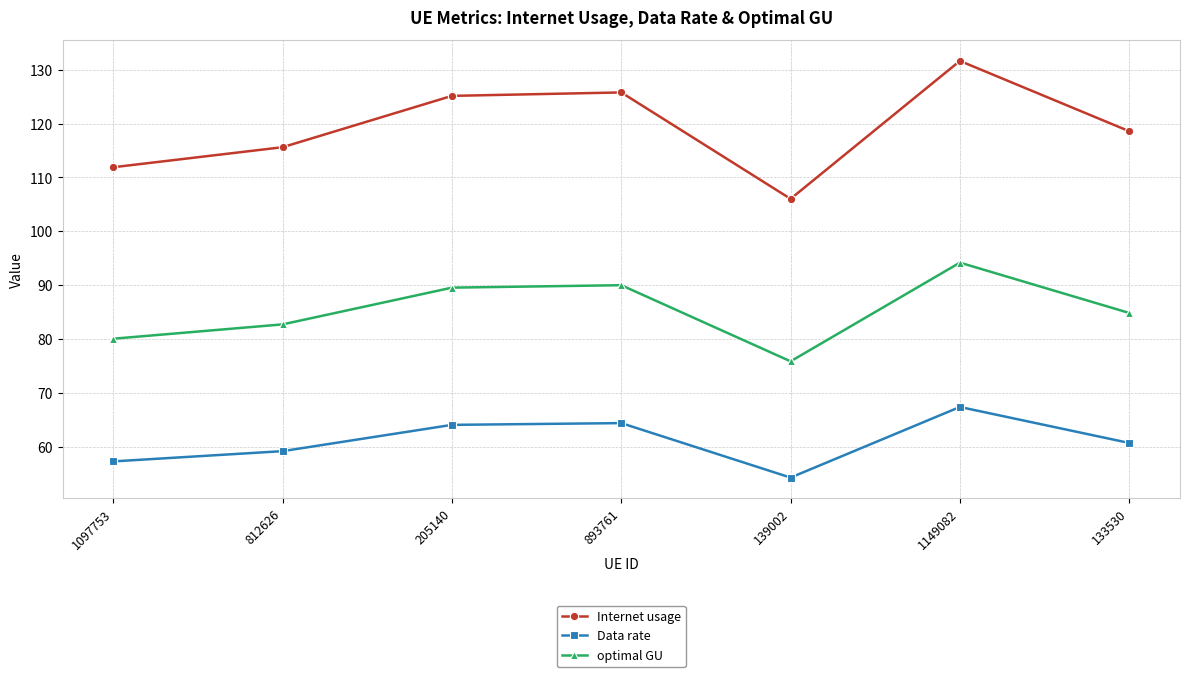

True or false: Data rate and Internet usage cross at least once.

False